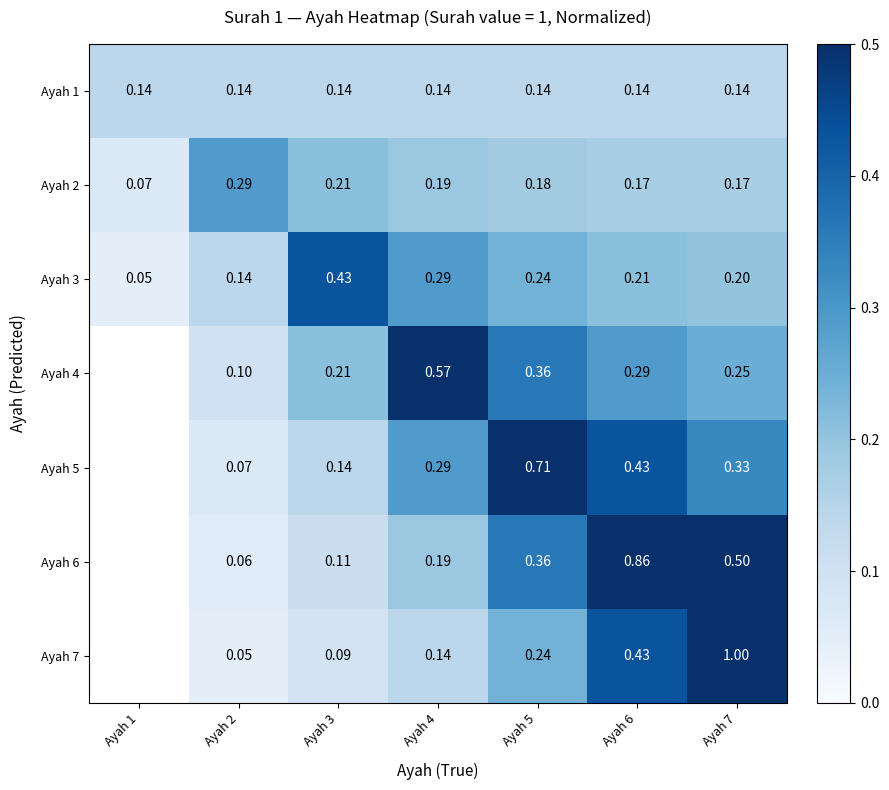

What is the sum of all Ayah 5 values?

2.0